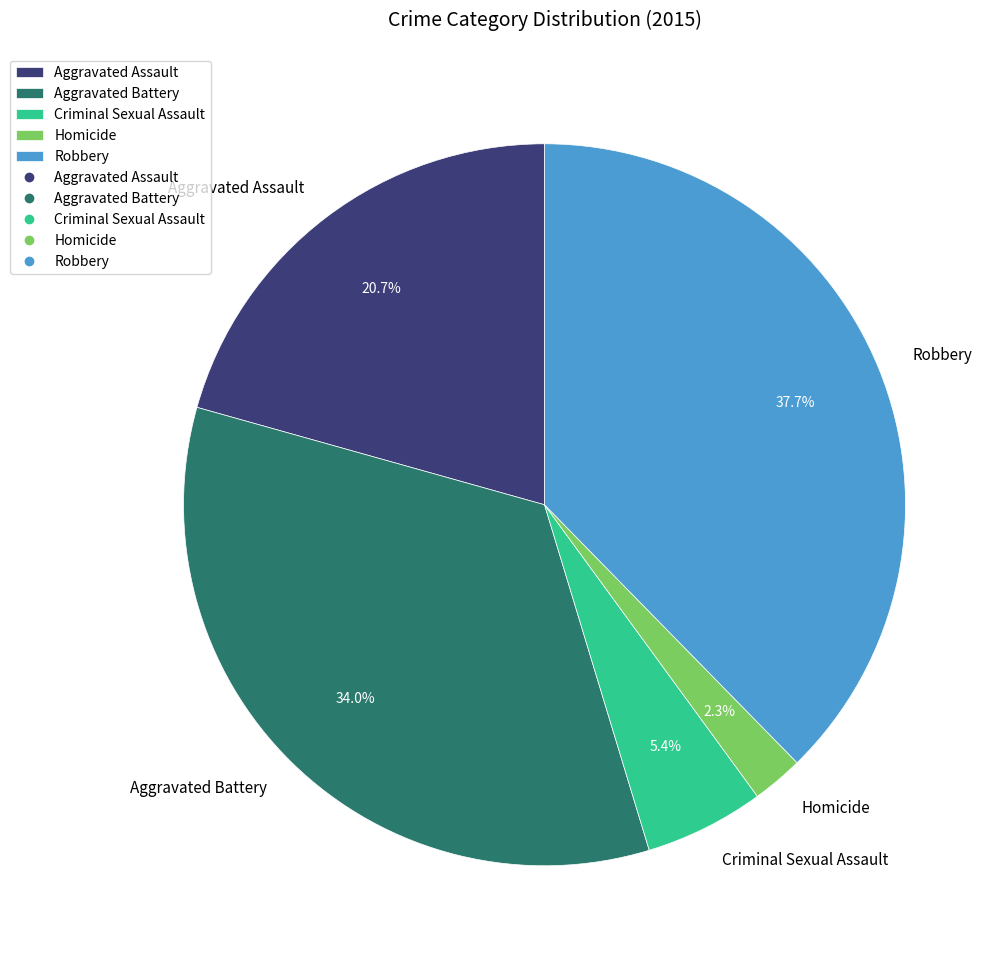

Is it true that Robbery is 38% of the pie?

True